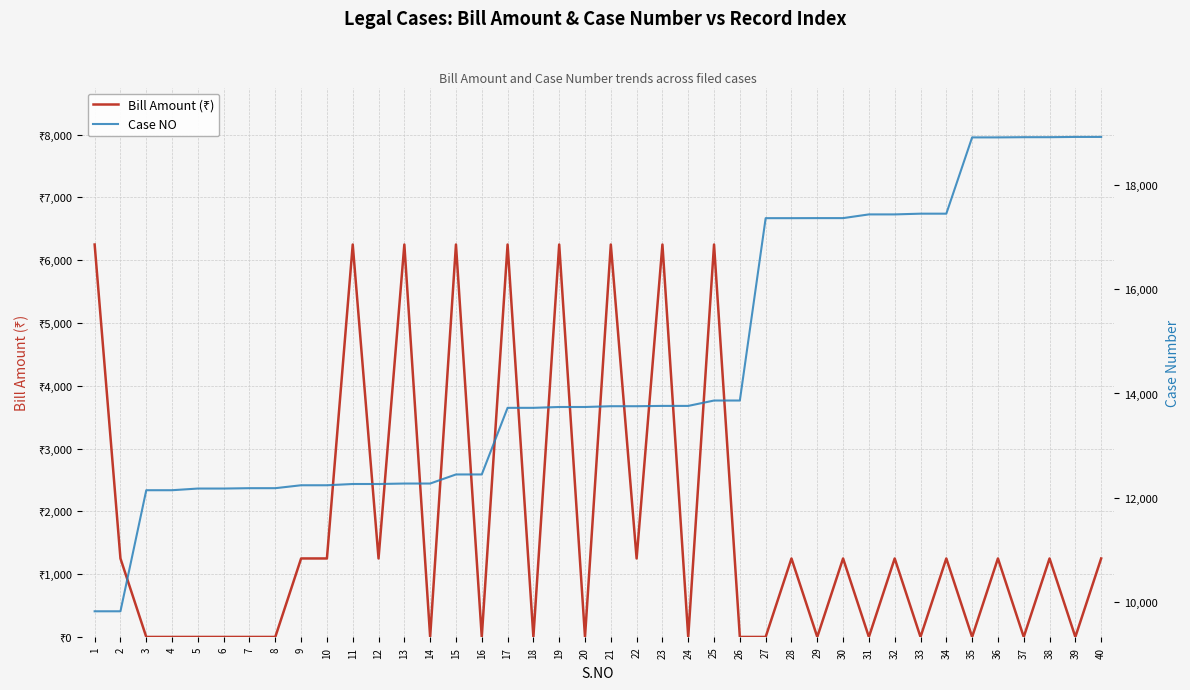

Rank the series by their average value, from lowest to highest.

Bill Amount (₹), Case NO